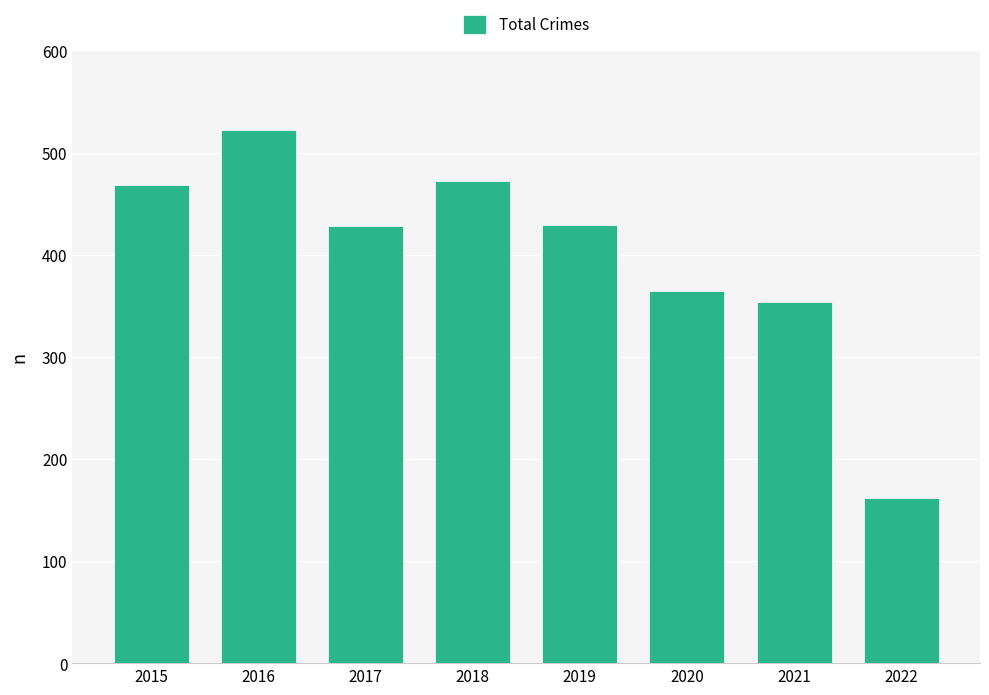

Where is the data nearest to the value 342?

2021